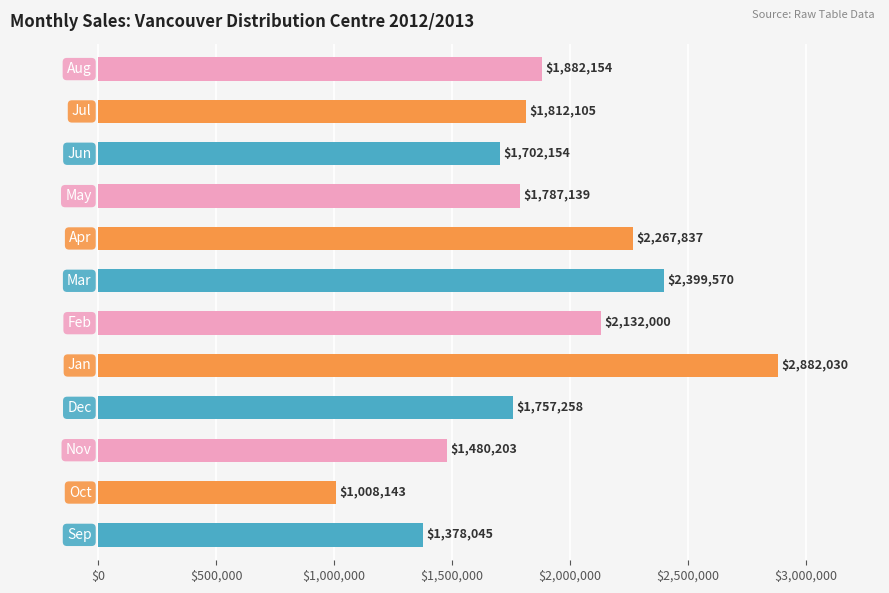

Reading bottom to top, extract all data points from this chart.

1378045	1008143	1480203	1757258	2882030	2132000	2399570	2267837	1787139	1702154	1812105	1882154